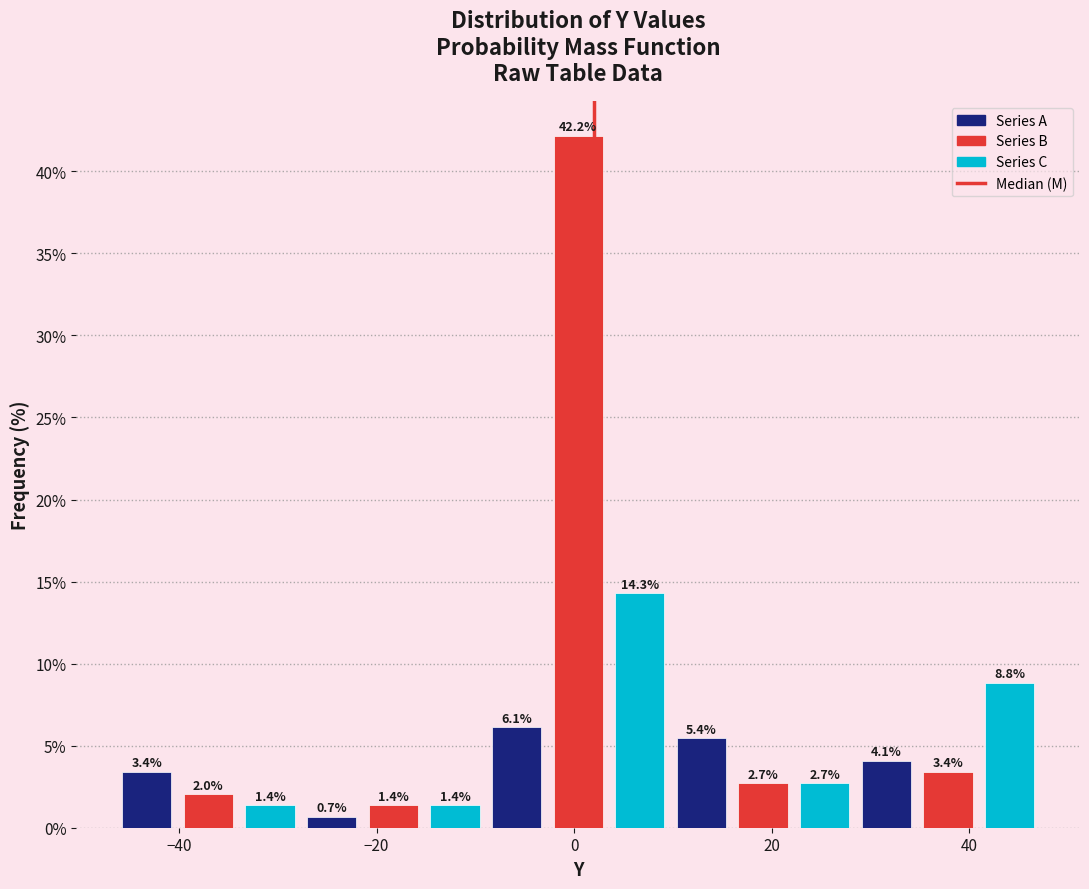

Read against the x-axis, roughly where is the centre of the tallest bar?

0